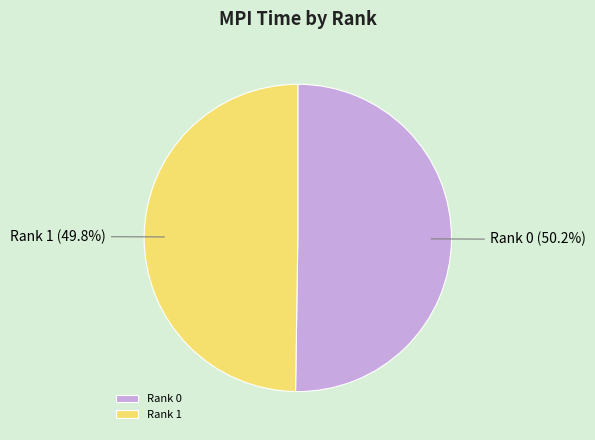

To the nearest percent, what is the combined percentage of Rank 0 and Rank 1?

100%